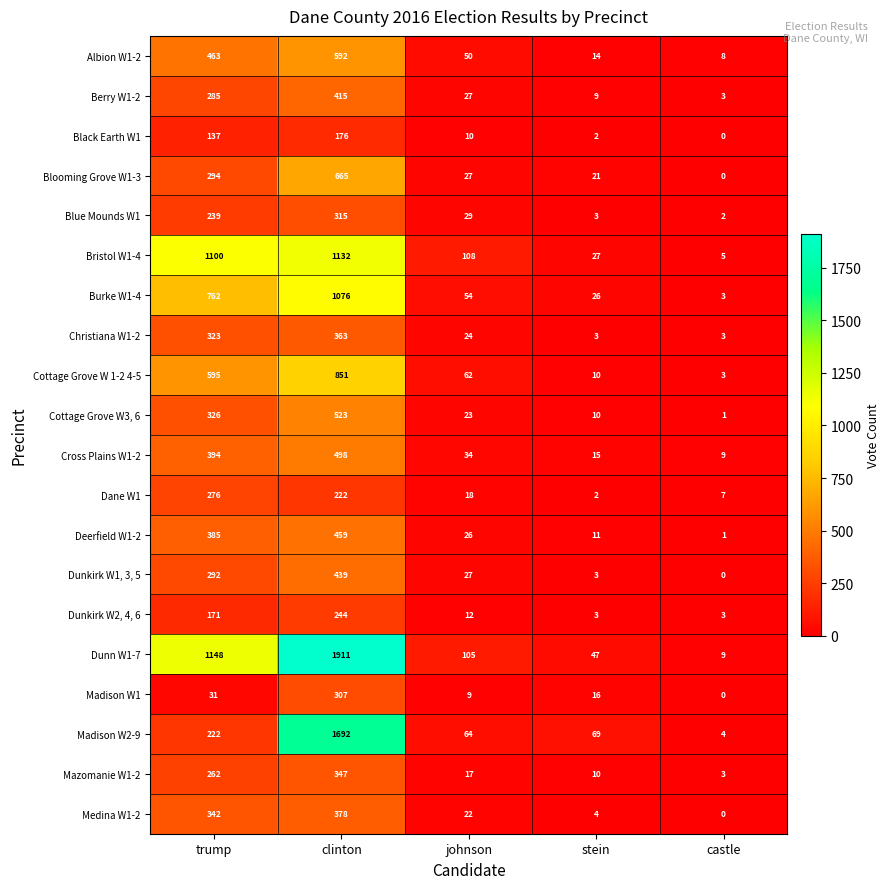

At which label does Dunkirk W1, 3, 5 first exceed 27?

trump